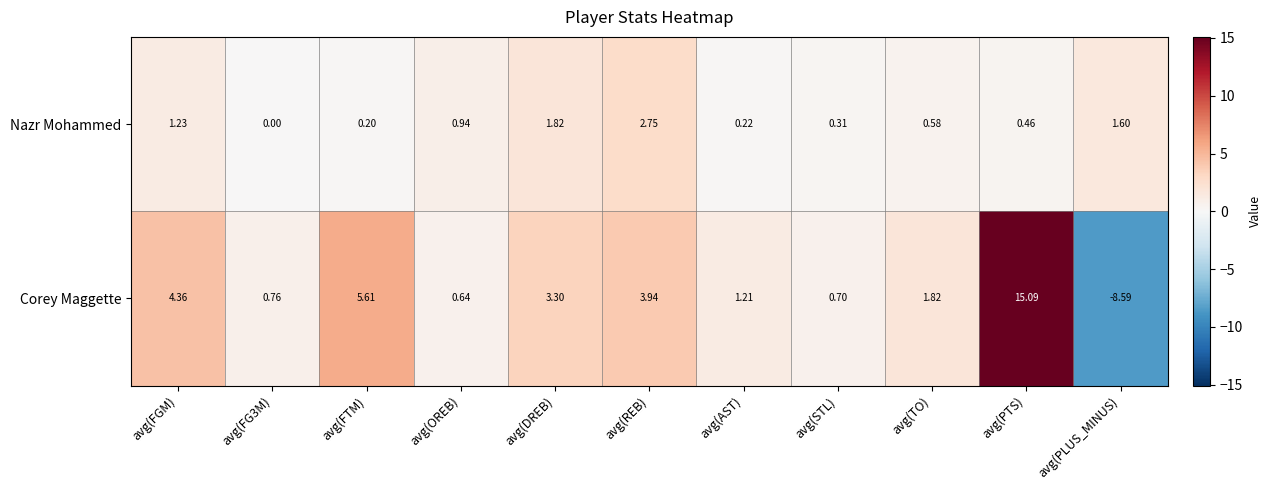

Between avg(DREB) and avg(PTS), which series saw the biggest shift?

Corey Maggette